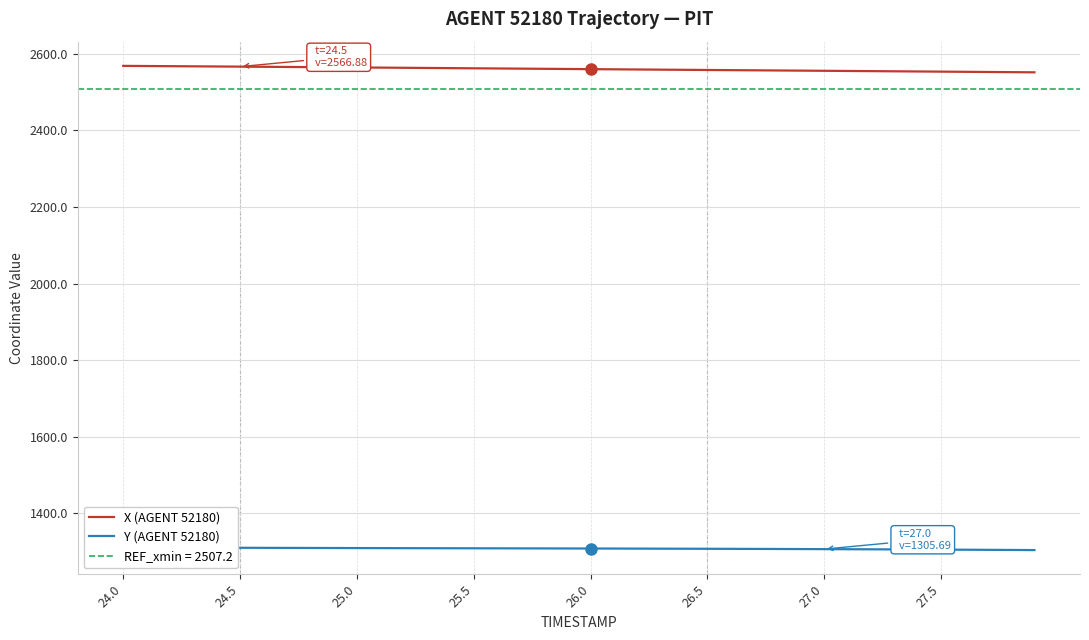

At how many categories does at least one series exceed 2051?

40